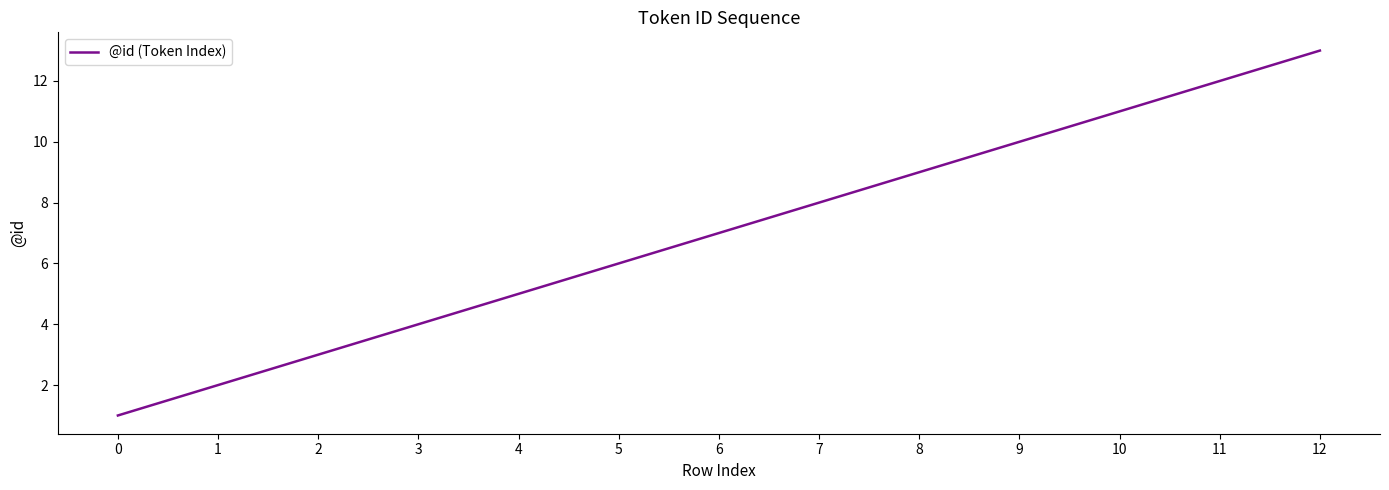

Reading left to right, extract all data points from this chart.

0=1	1=2	2=3	3=4	4=5	5=6	6=7	7=8	8=9	9=10	10=11	11=12	12=13